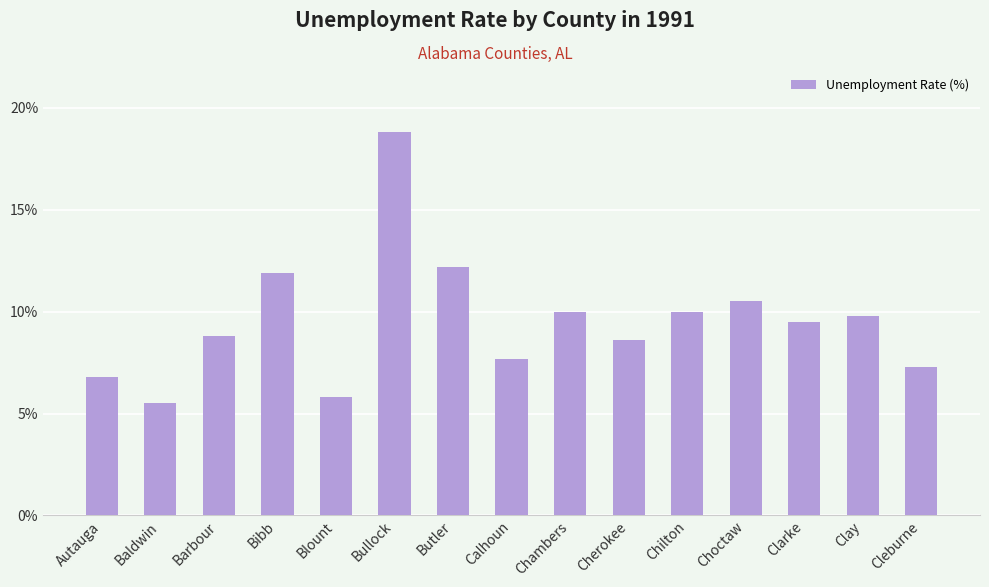

Are the bars horizontal?

No